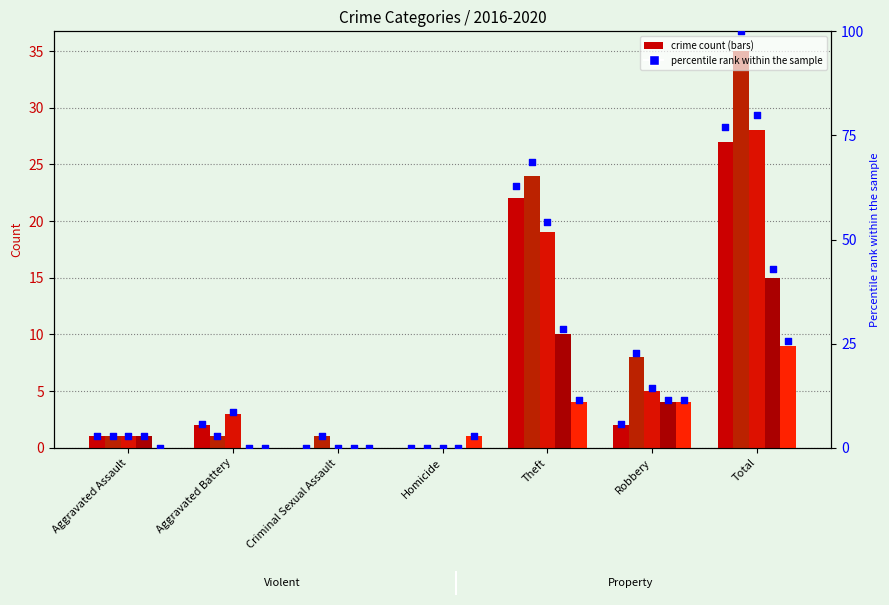

What is the ratio of the value at Theft to the value at Total?

0.8